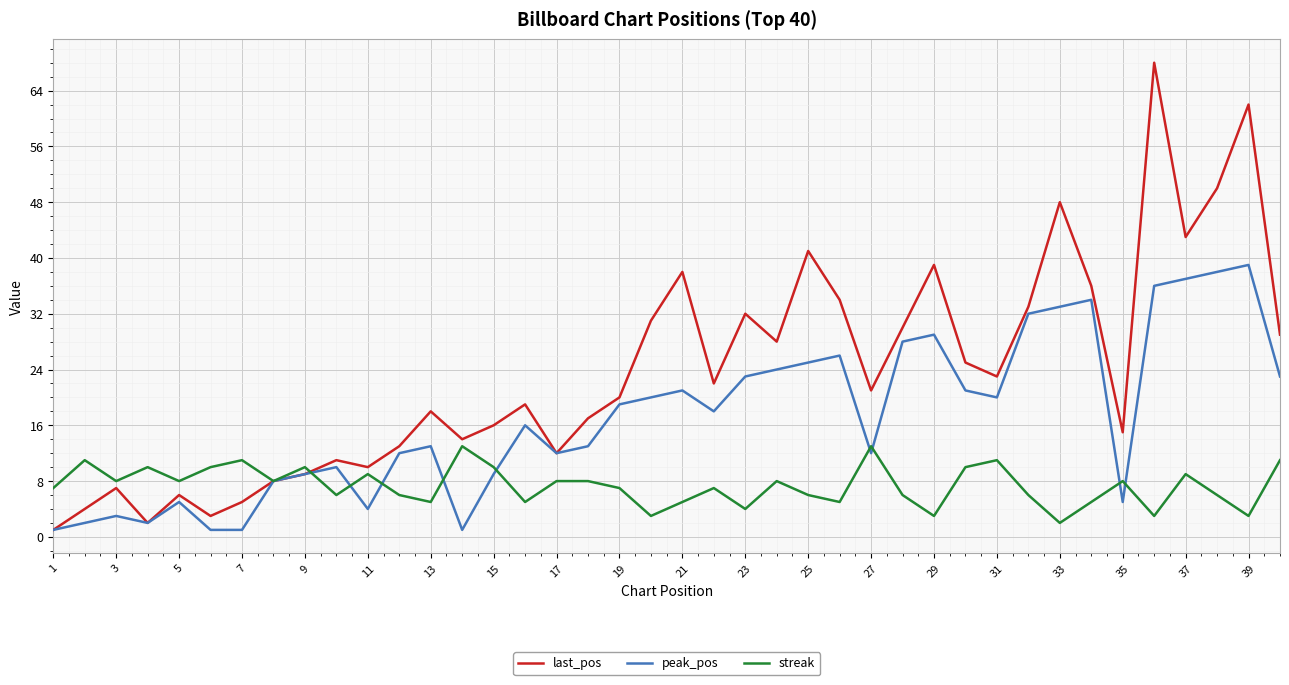

What is the highest value of the last_pos series?

68